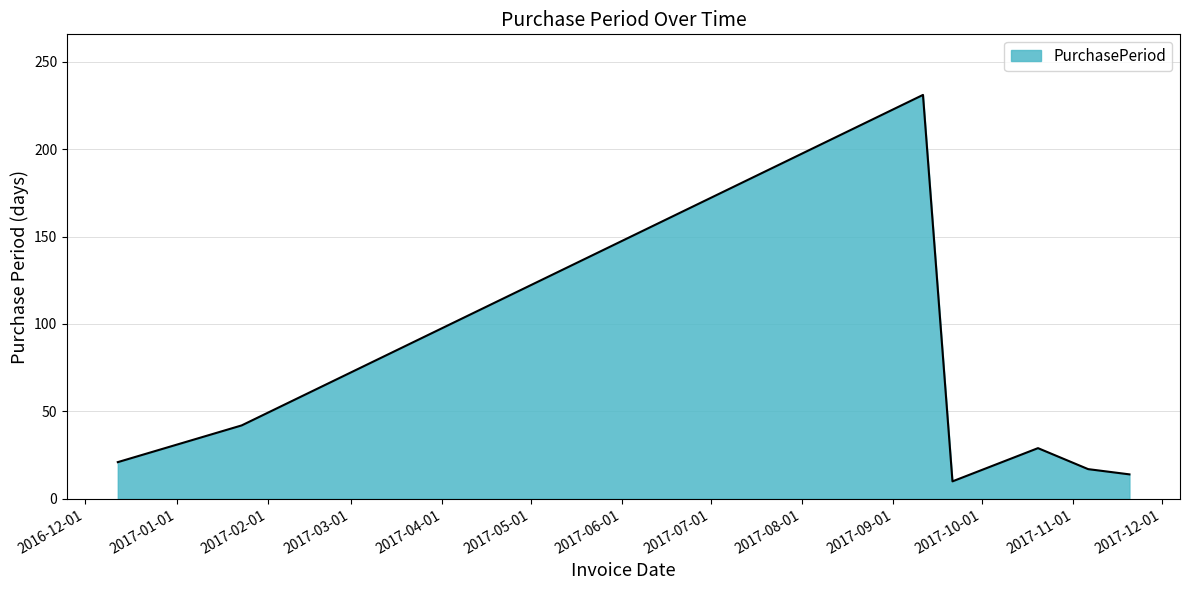

True or false: there are more than 1 points higher than both neighbors.

True